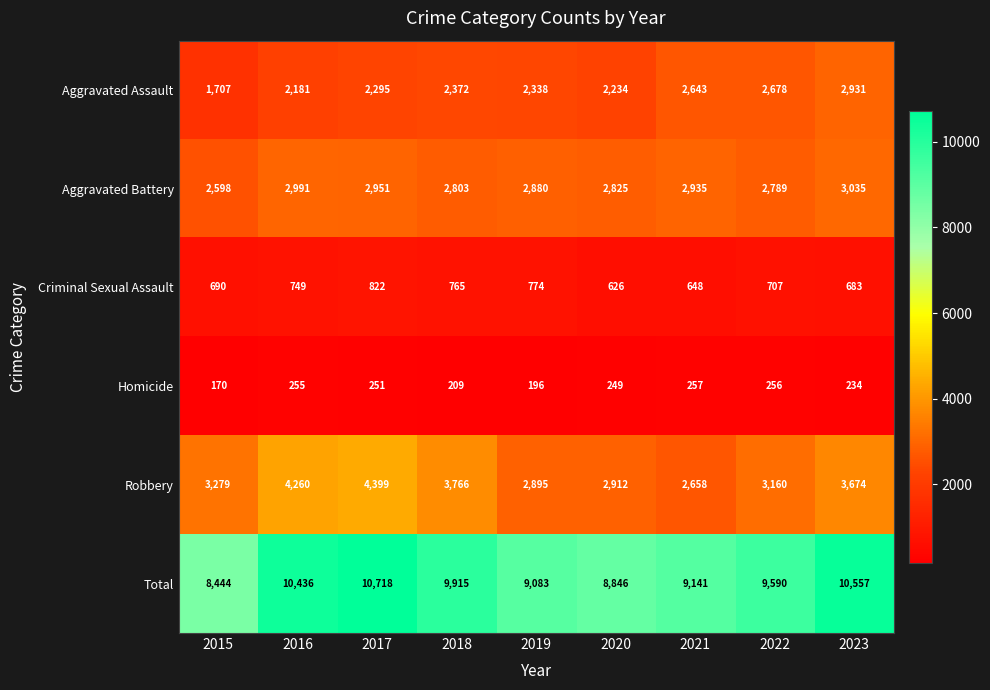

Is the value of Aggravated Battery at 2016 greater than the value of Aggravated Assault at 2018?

Yes